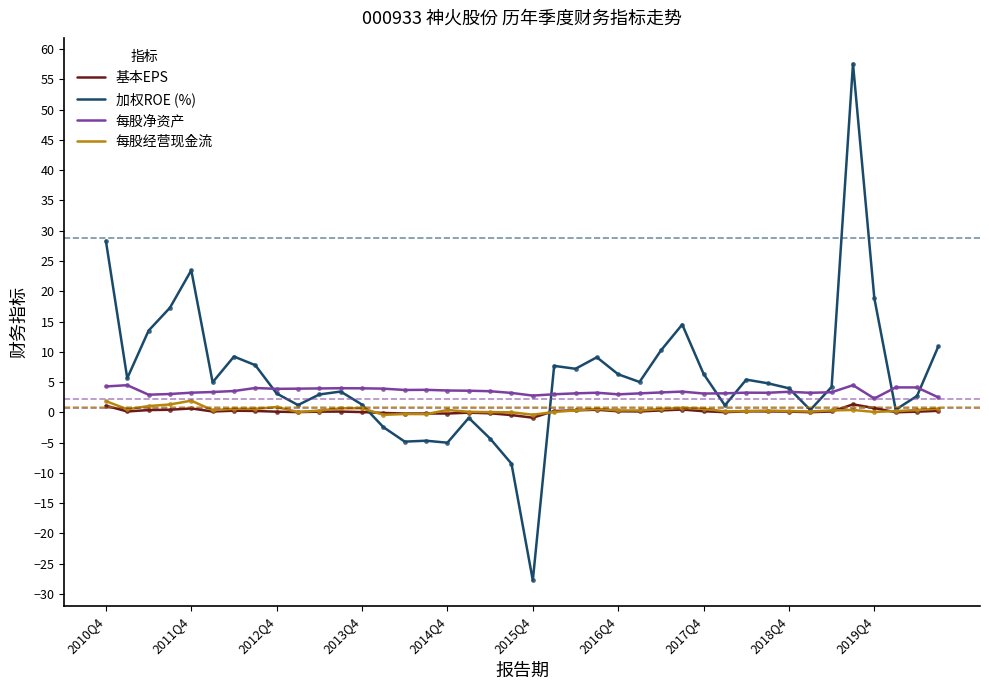

Is this an area chart (filled region under the line)?

No